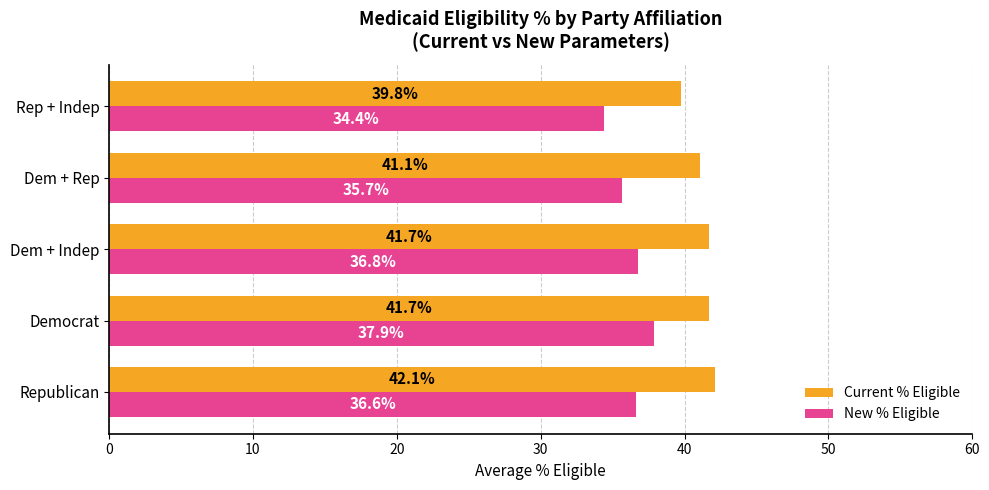

At which category is the sum across all series the highest?

Democrat